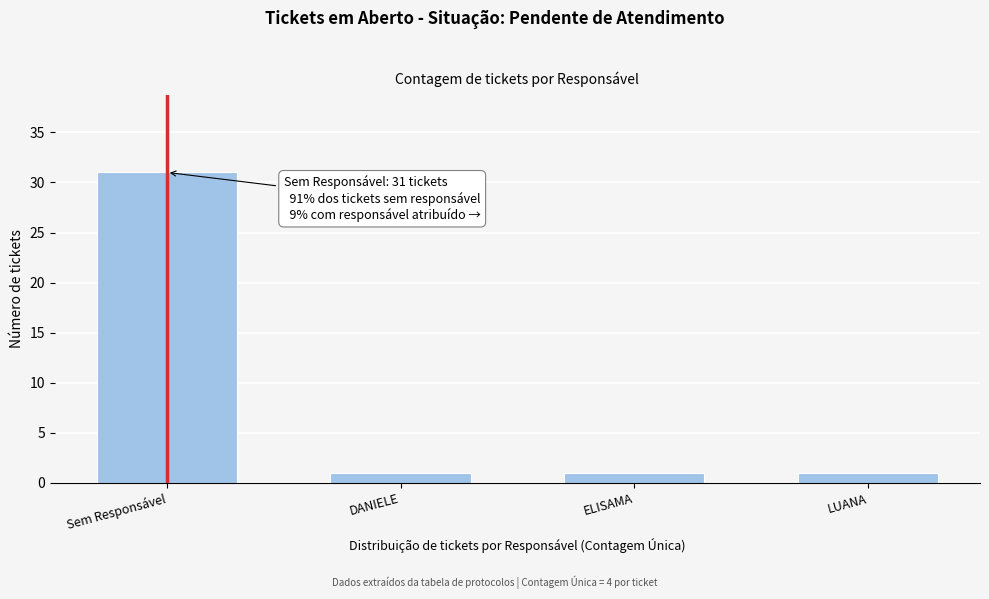

Reading left to right, transcribe all the data shown in this chart.

Sem Responsável=31	DANIELE=1	ELISAMA=1	LUANA=1